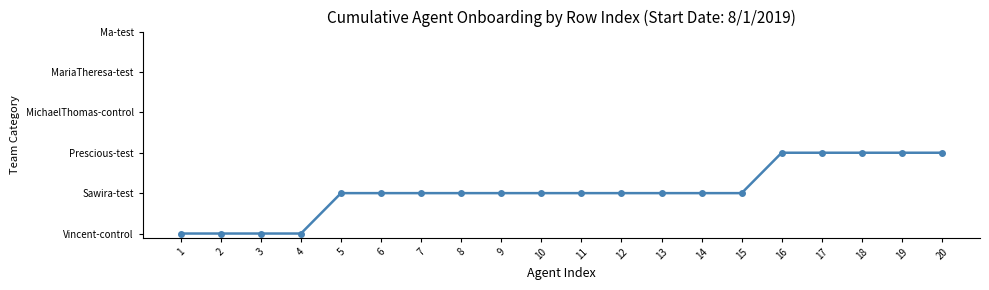

Does the chart have visible grid lines?

No